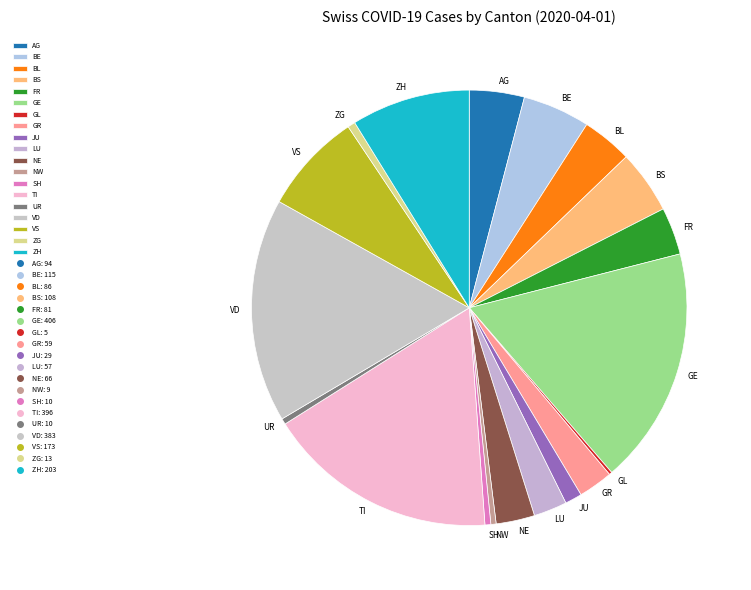

Between ZG and BS, which is larger?

BS